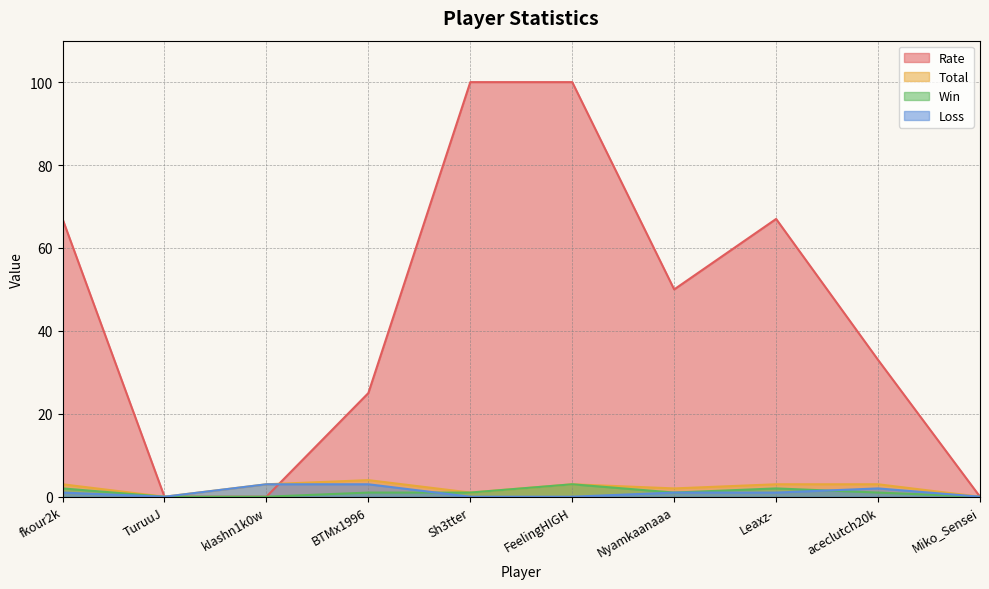

The value of Win at Sh3tter is 1. True or false?

True